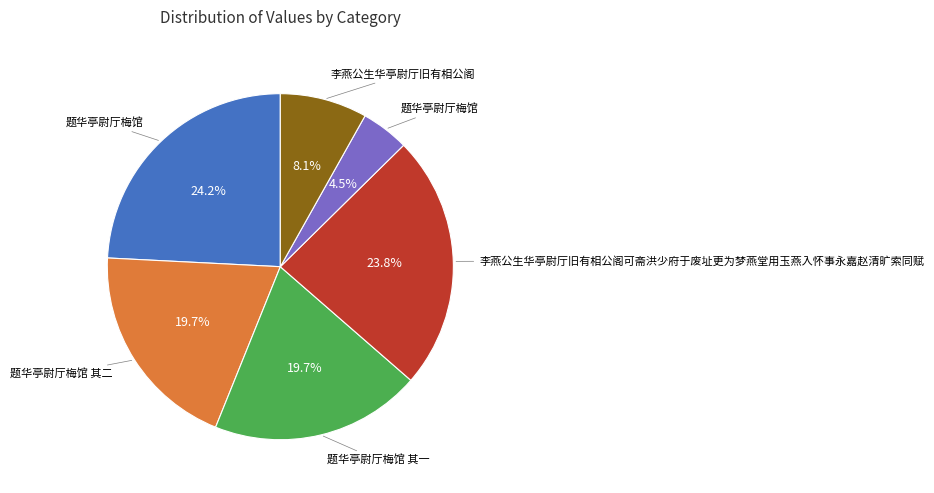

Count the number of slices in the pie.

6